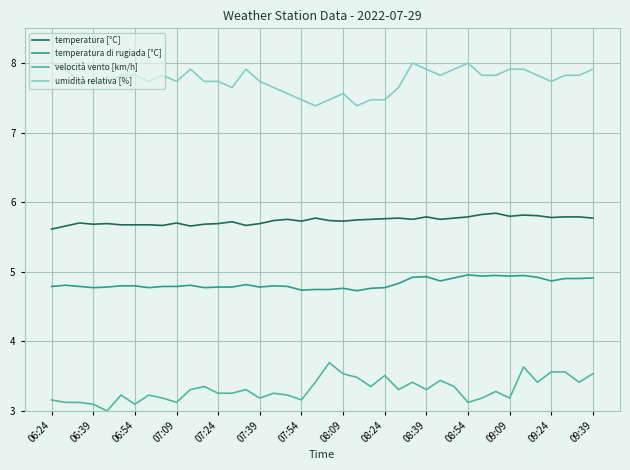

True or false: temperatura [°C] and temperatura di rugiada [°C] cross at least once.

False